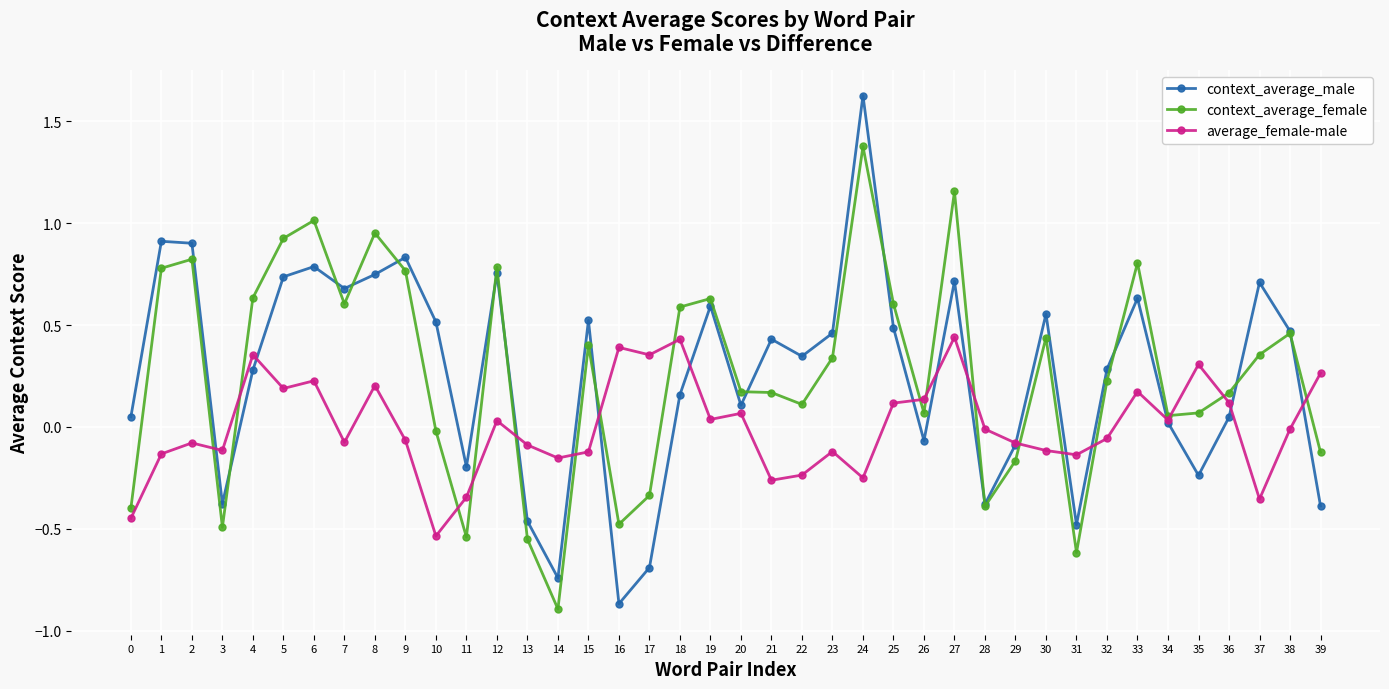

How many lines are shown in the chart?

3